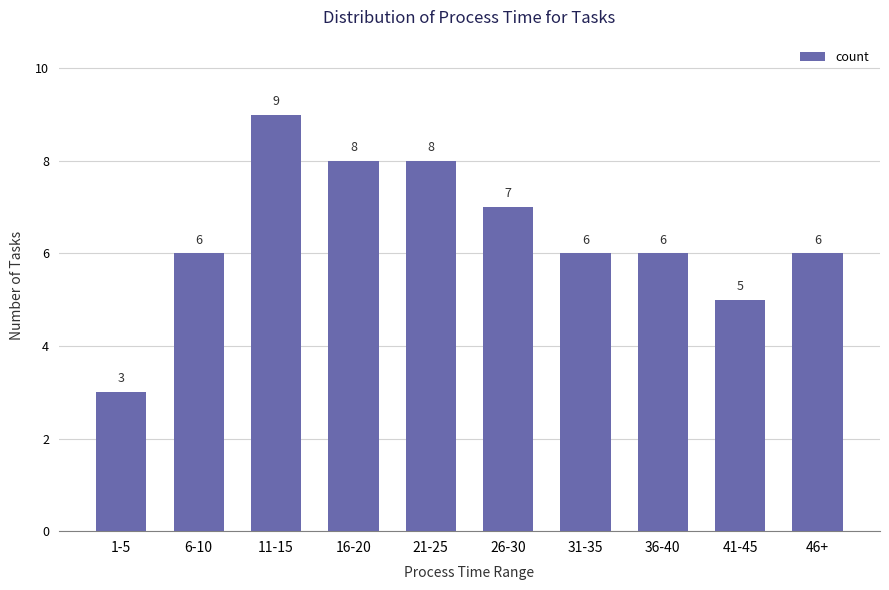

What is the difference between the maximum and minimum values?

6